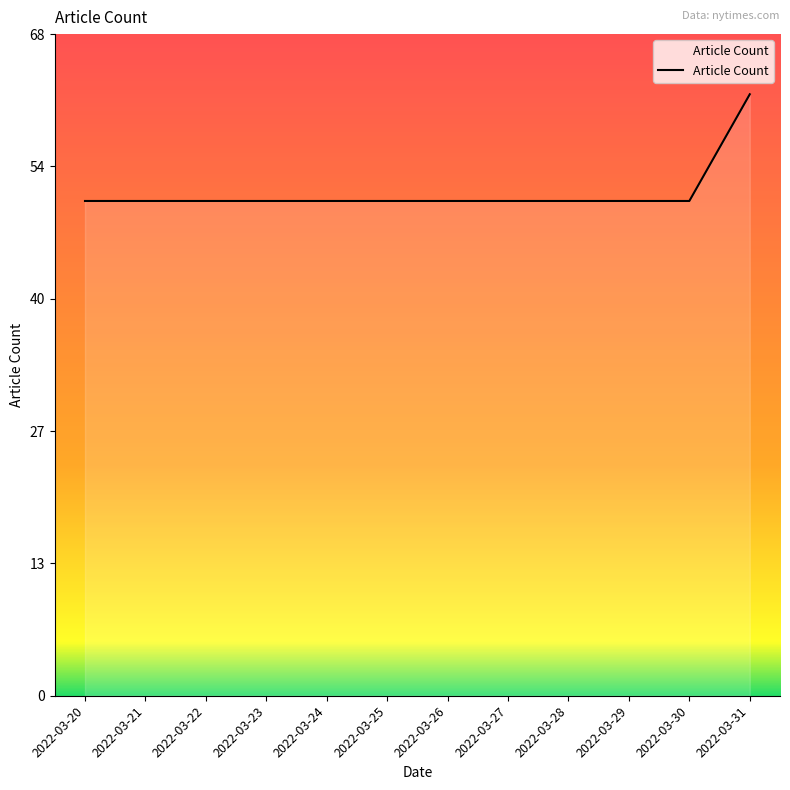

List the labels in order of value, smallest first.

2022-03-20, 2022-03-21, 2022-03-22, 2022-03-23, 2022-03-24, 2022-03-25, 2022-03-26, 2022-03-27, 2022-03-28, 2022-03-29, 2022-03-30, 2022-03-31